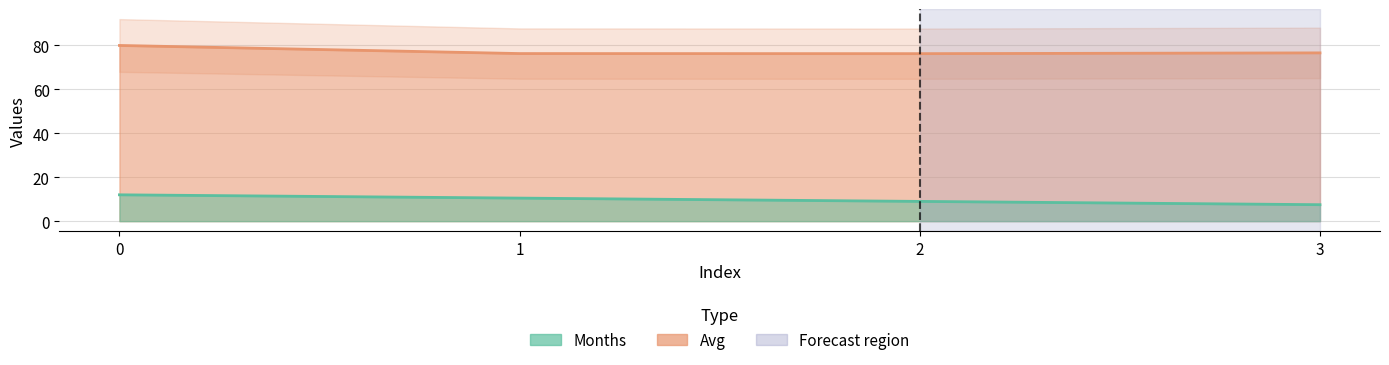

Between 0 and 3, which series saw the biggest shift?

Months